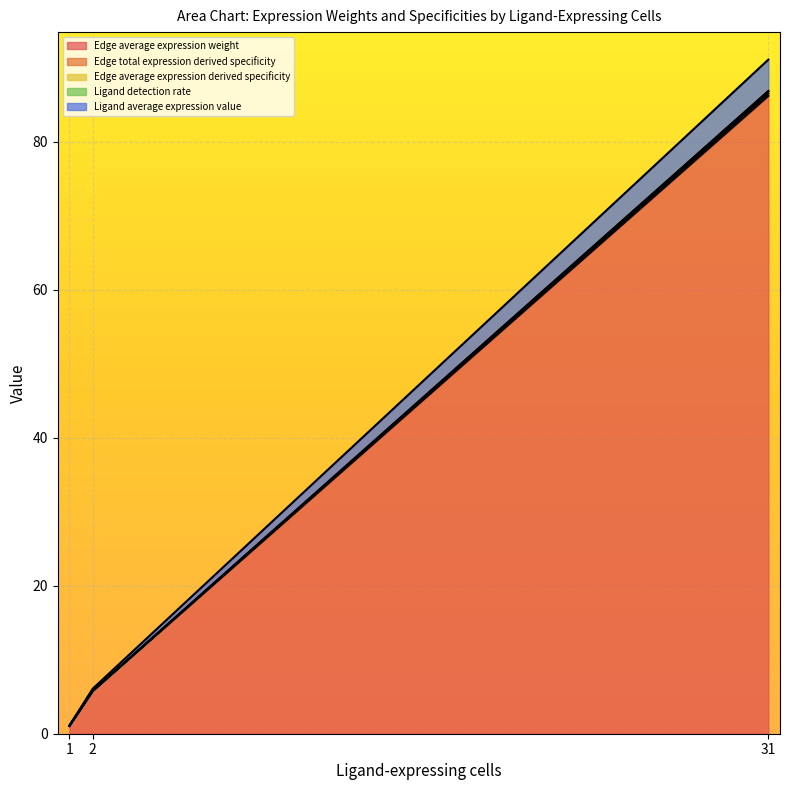

Is the value of Ligand detection rate at 31 greater than the value of Edge average expression weight at 2?

No